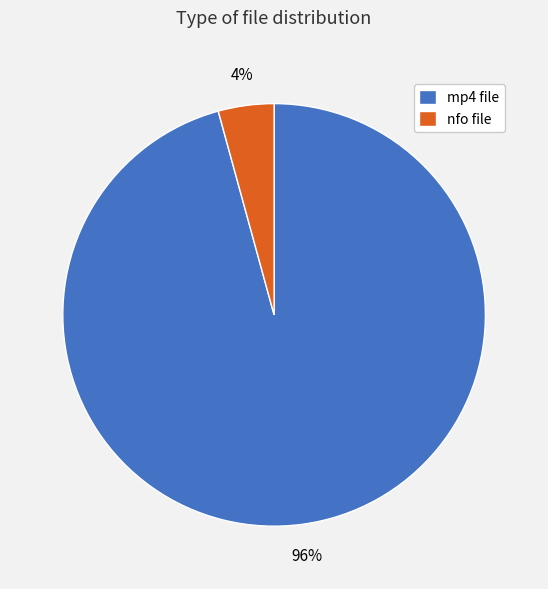

True or false: nfo file accounts for 4% of the total.

True